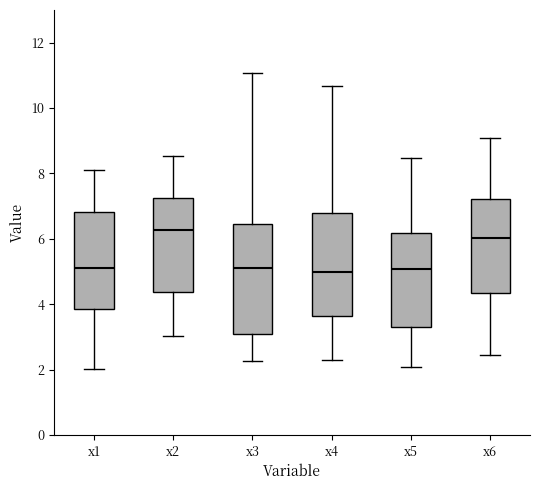

Reading left to right, read every box against the y-axis: the position of its median line, the range the box covers, and the ends of its whiskers. The values are not printed on the chart, so give them approximately, as read against the axis.

x1: median 5.2, box 3.8 to 6.8, whiskers 2.0 to 8.2
x2: median 6.2, box 4.4 to 7.2, whiskers 3.0 to 8.6
x3: median 5.2, box 3.2 to 6.4, whiskers 2.2 to 11.0
x4: median 5.0, box 3.6 to 6.8, whiskers 2.4 to 10.6
x5: median 5.0, box 3.2 to 6.2, whiskers 2.0 to 8.4
x6: median 6.0, box 4.4 to 7.2, whiskers 2.4 to 9.0